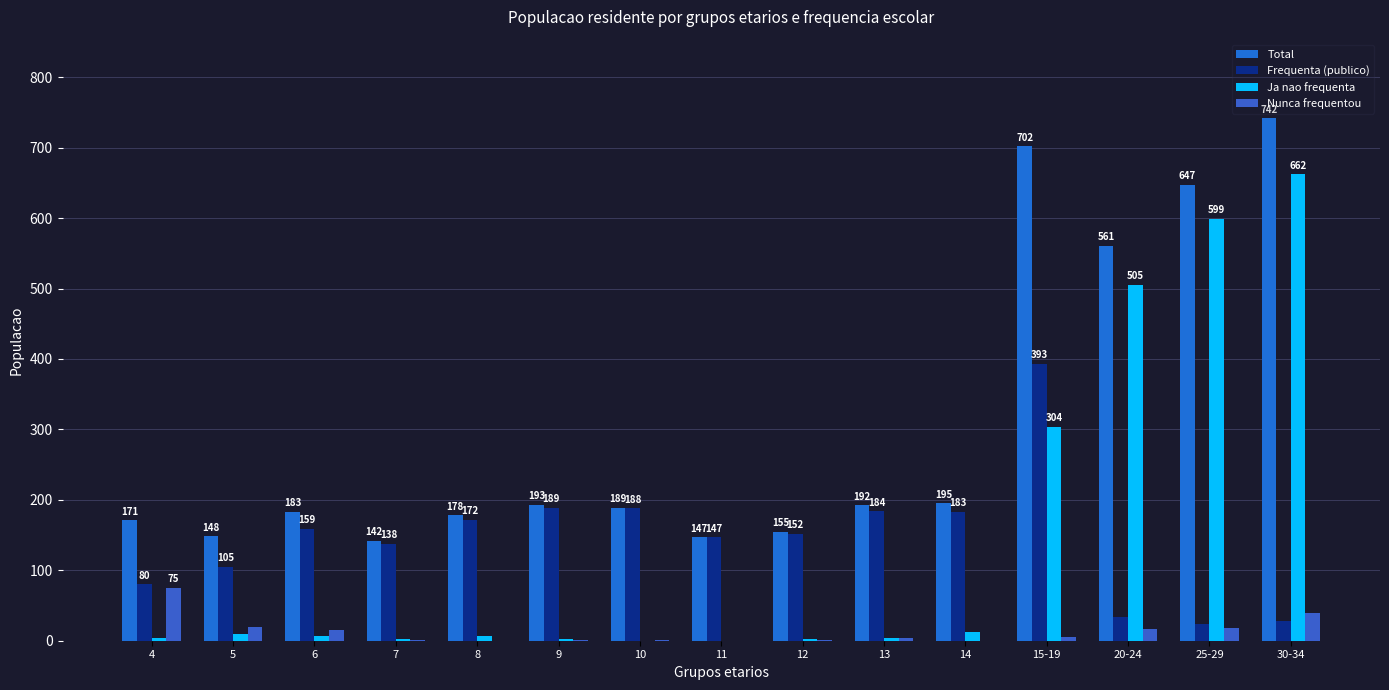

What is the total value across all series at 4?

330